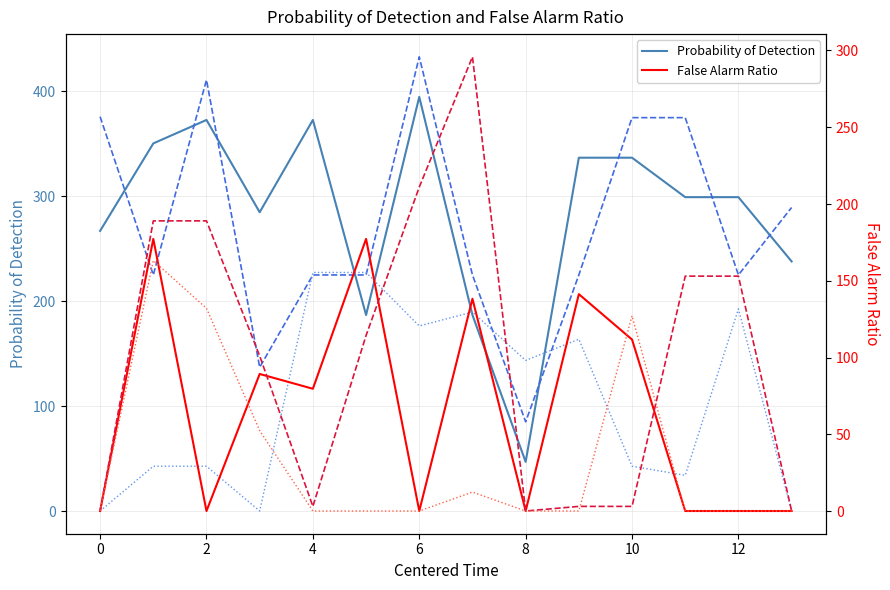

What is the difference between the highest and lowest values at 12?

283.5